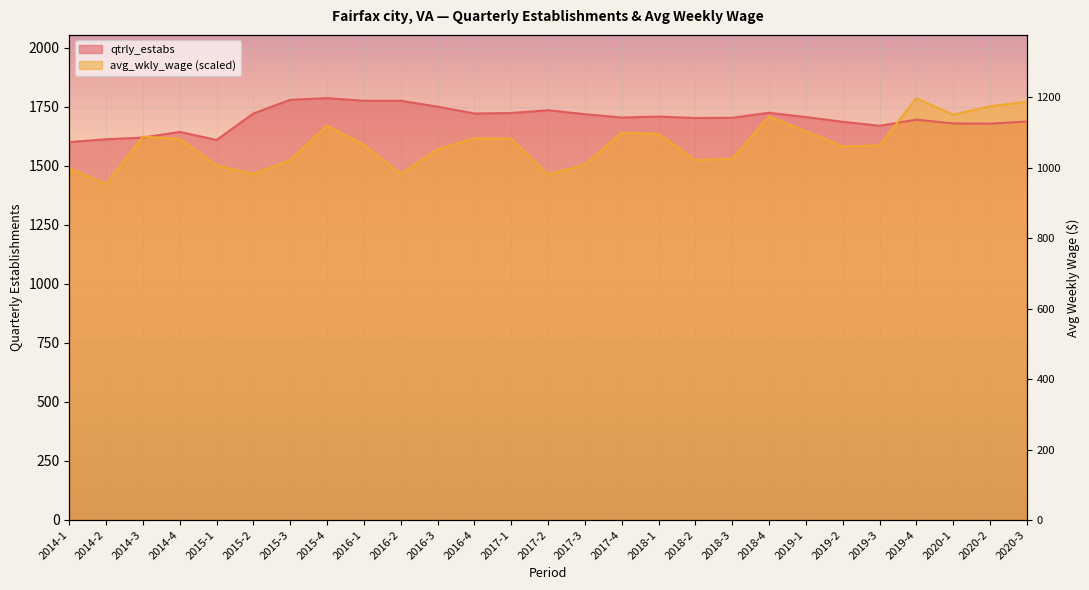

How many values in the avg_wkly_wage series are below 1589?

13